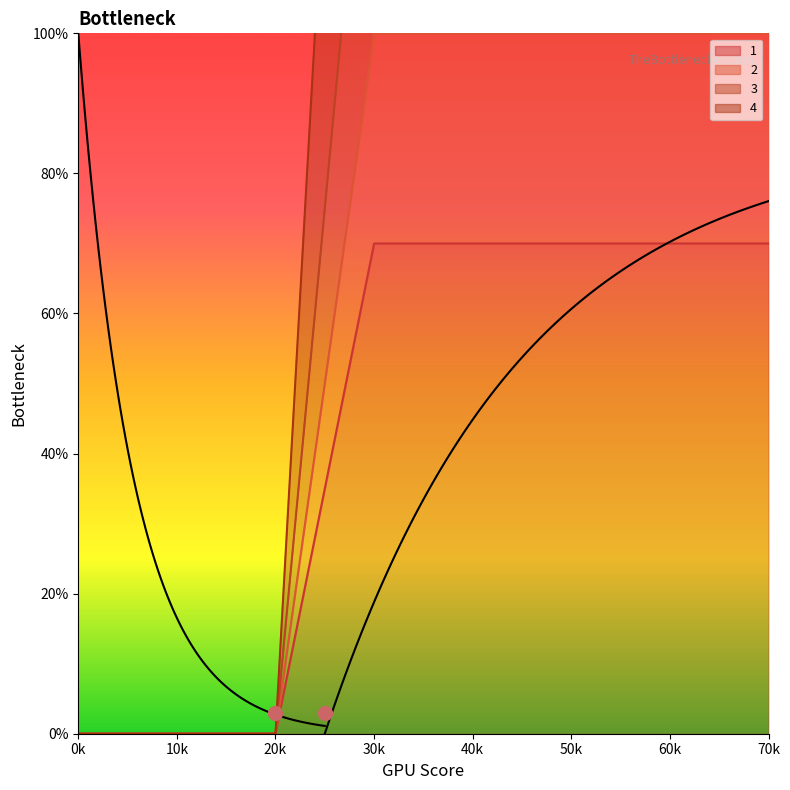

How many 2 values are between 0 and 100?

8